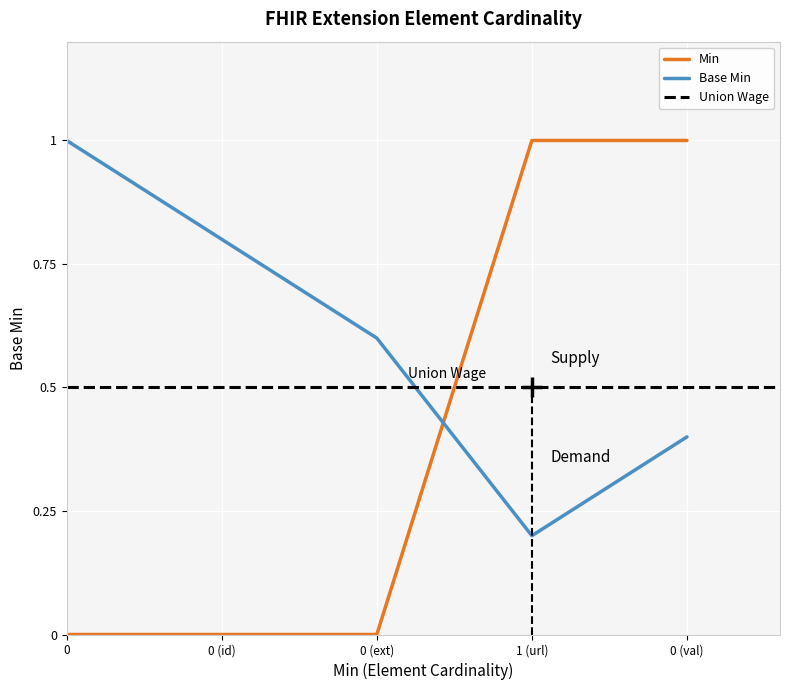

What is the sum of all Base Min values?

3.0